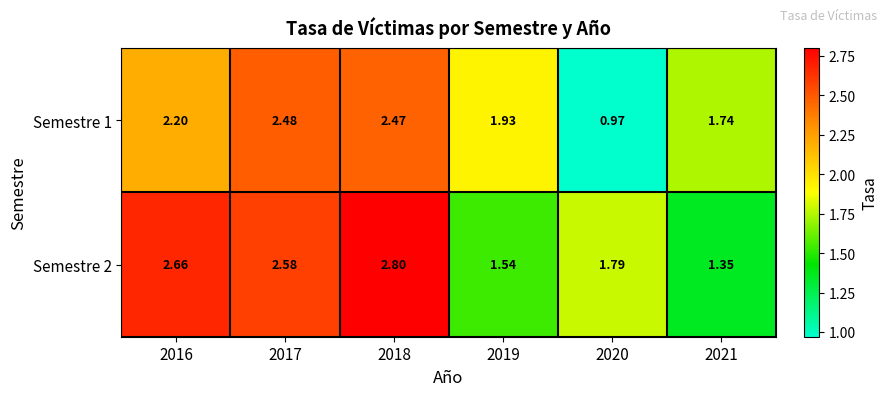

What is the total value across all series at 2018?

5.3